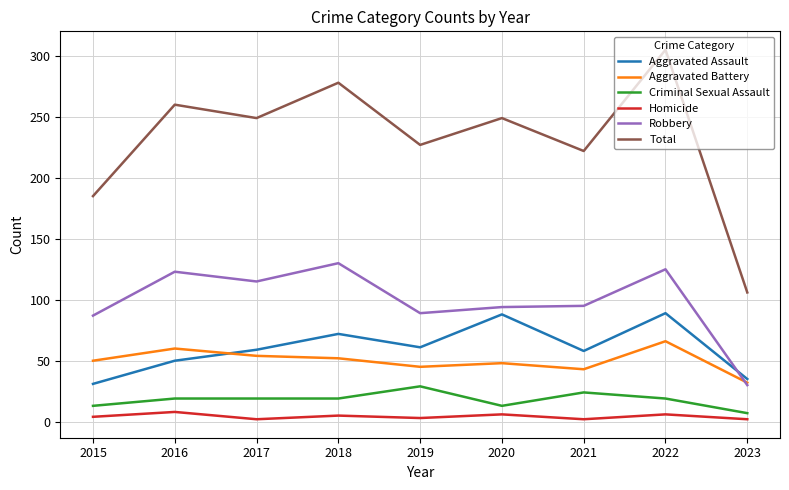

At which label does Robbery reach its minimum?

2023